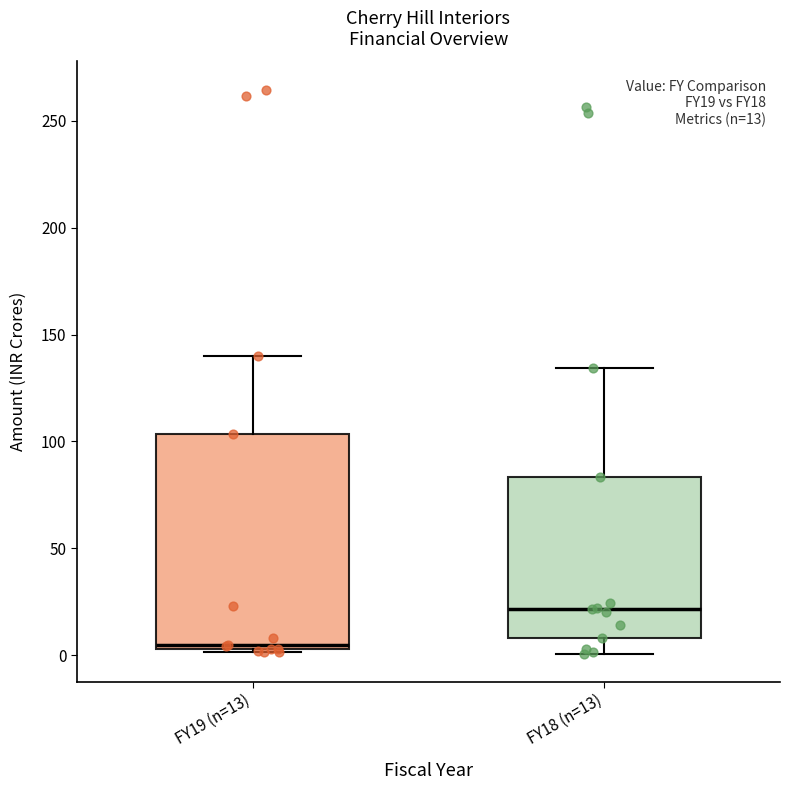

Which box has the highest median line?

FY18 (n=13)